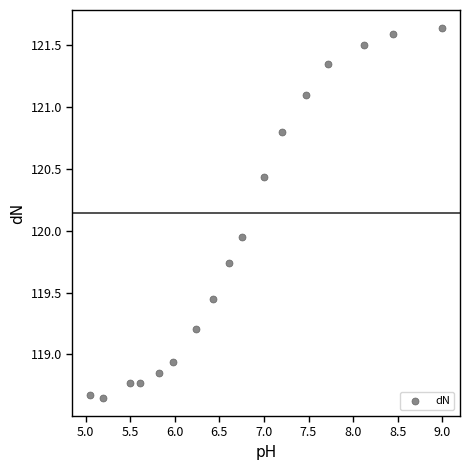

What is the range of X values (max minus min)?

4.0